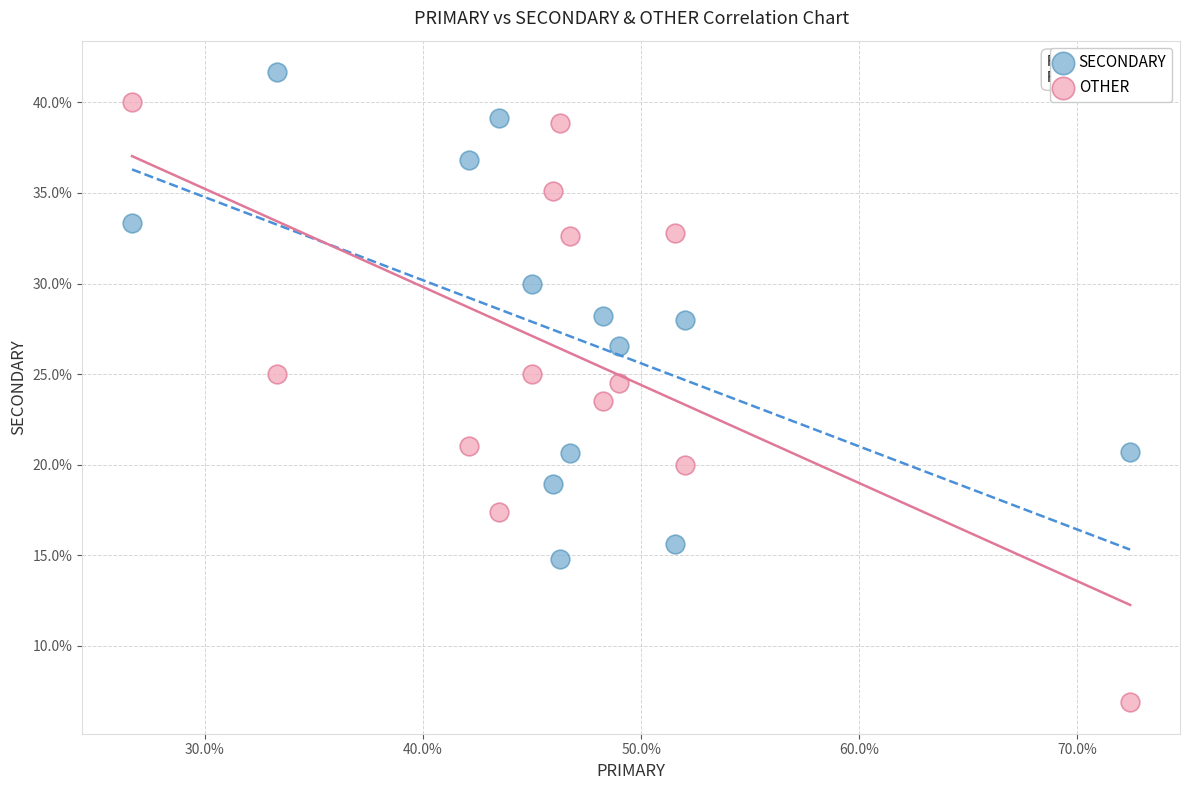

In the OTHER series, what Y value is closest to 23?

23.5